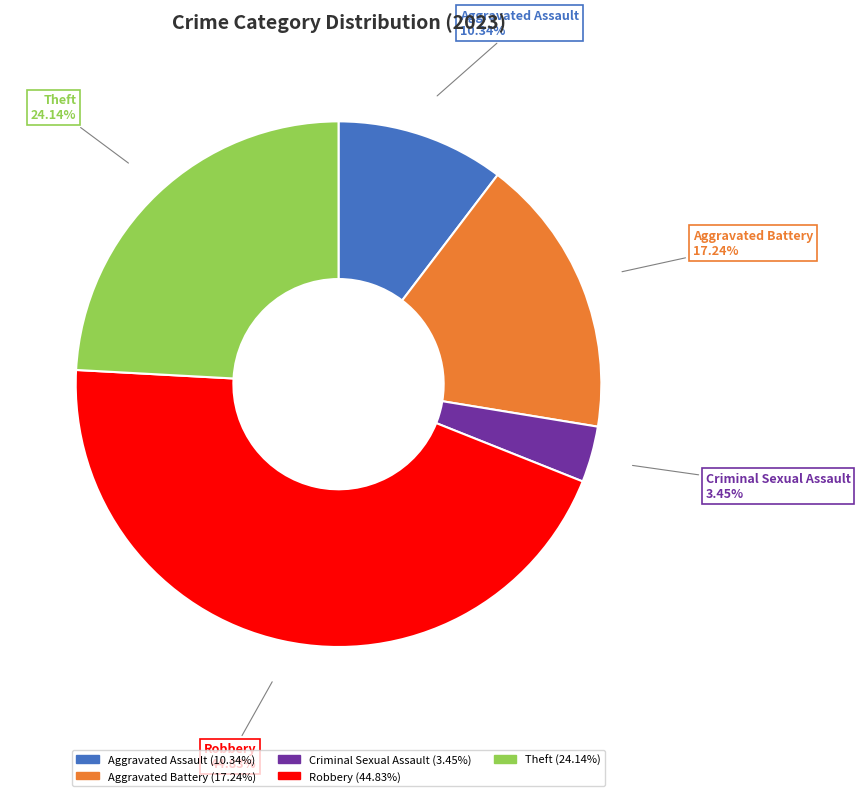

Is there a majority slice in this chart?

No